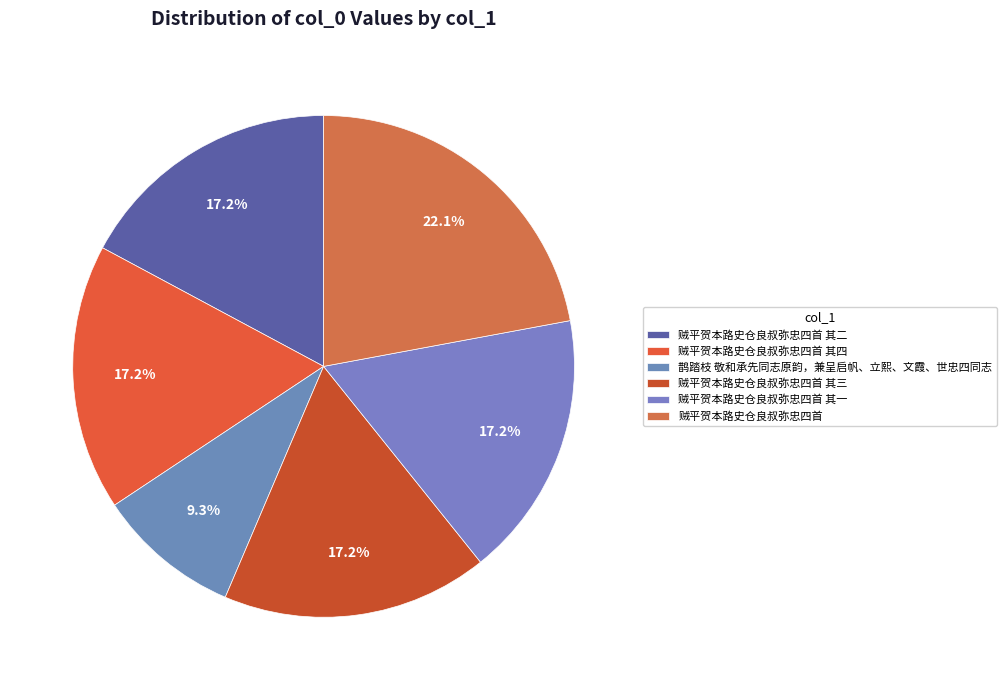

What is the change in value from 贼平贺本路史仓良叔弥忠四首 其四 to 贼平贺本路史仓良叔弥忠四首 其一?

+131